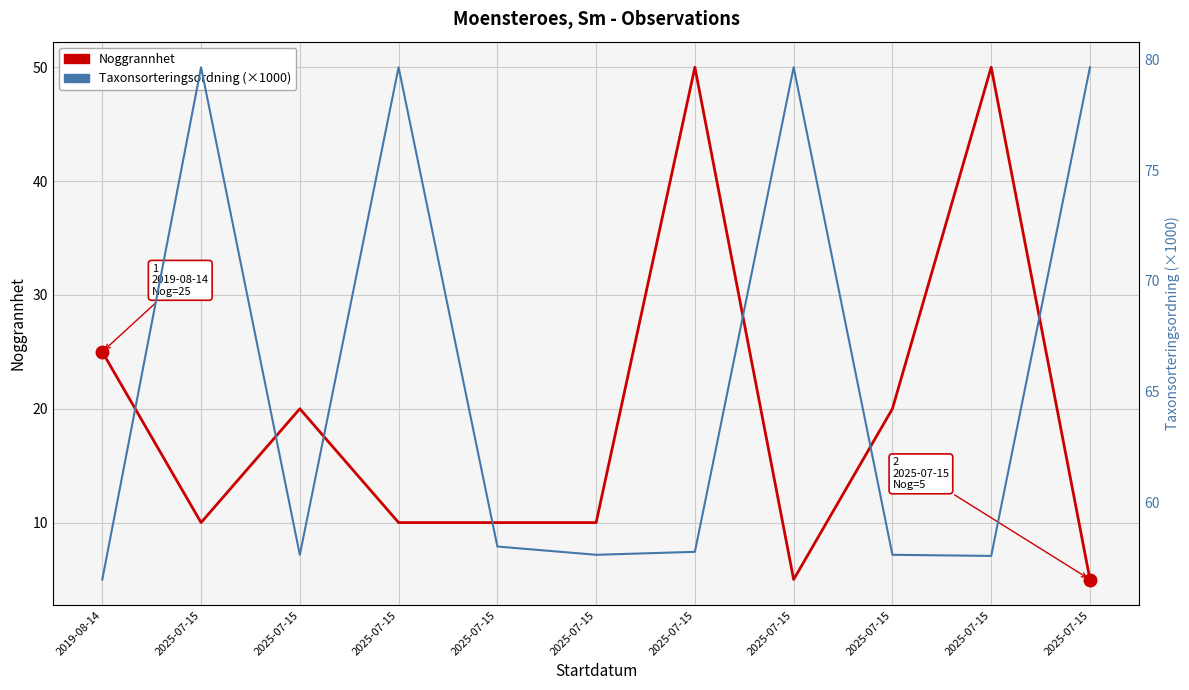

List the series in order of their overall mean, highest first.

Taxonsorteringsordning (x1000), Noggrannhet